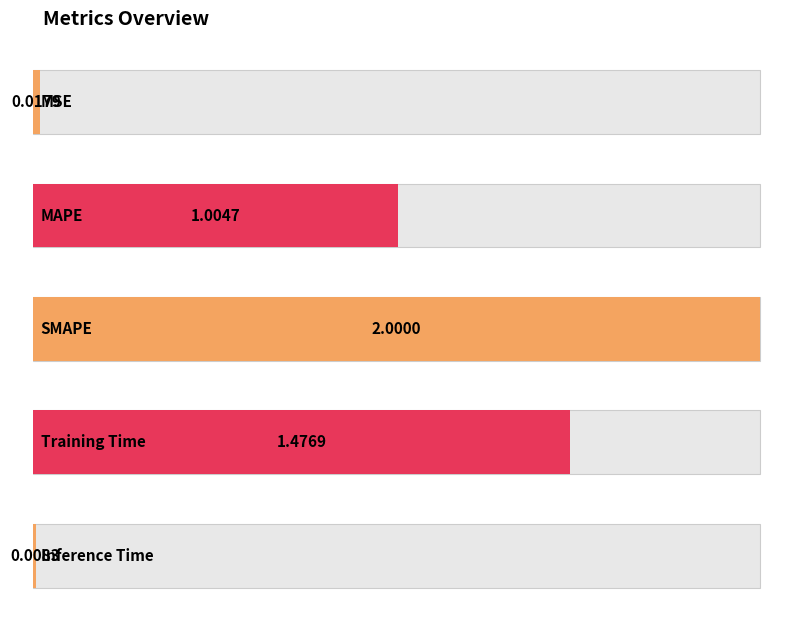

What is the sum of all values?

4.5